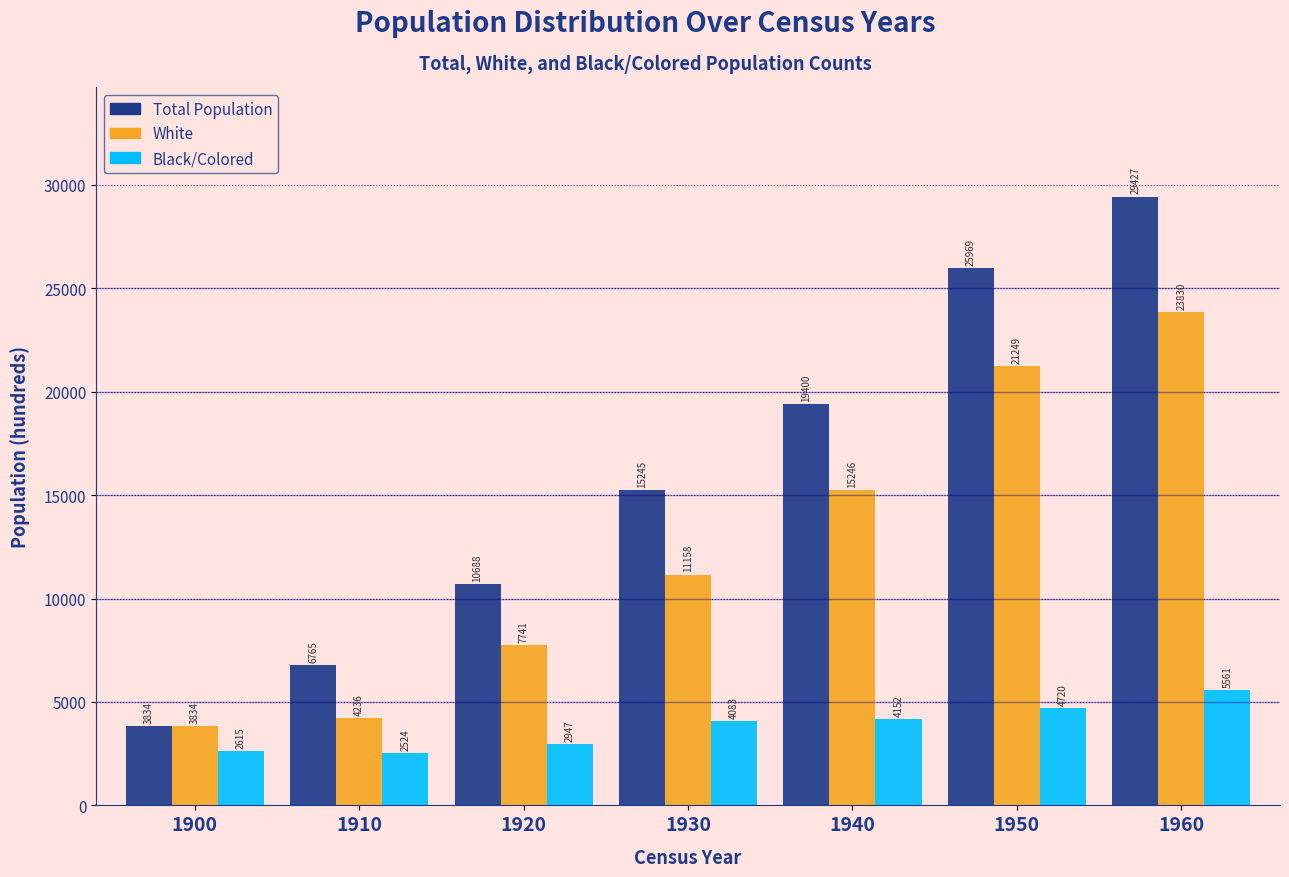

Reading left to right, extract all data points from this chart.

Total Population: 1900=3834	1910=6765	1920=10688	1930=15245	1940=19400	1950=25969	1960=29427
White: 1900=3834	1910=4236	1920=7741	1930=11158	1940=15246	1950=21249	1960=23830
Black/Colored: 1900=2615	1910=2524	1920=2947	1930=4083	1940=4152	1950=4720	1960=5561